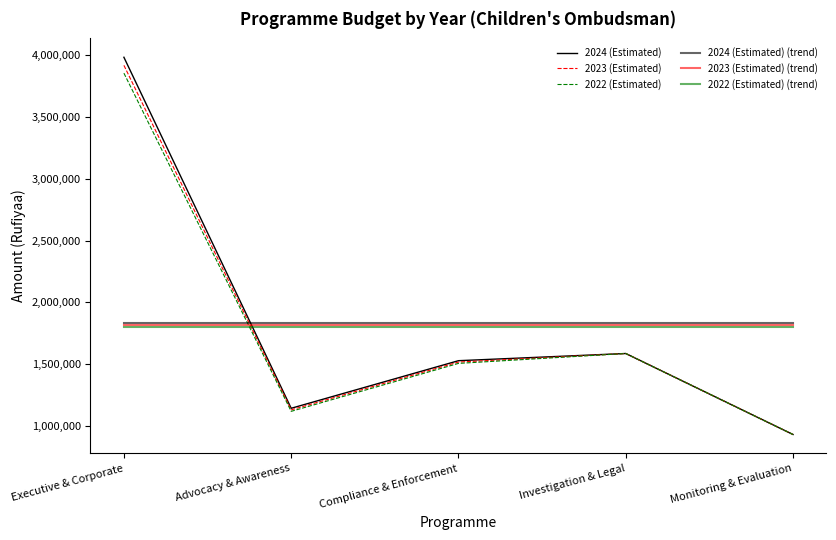

How many lines are shown in the chart?

6